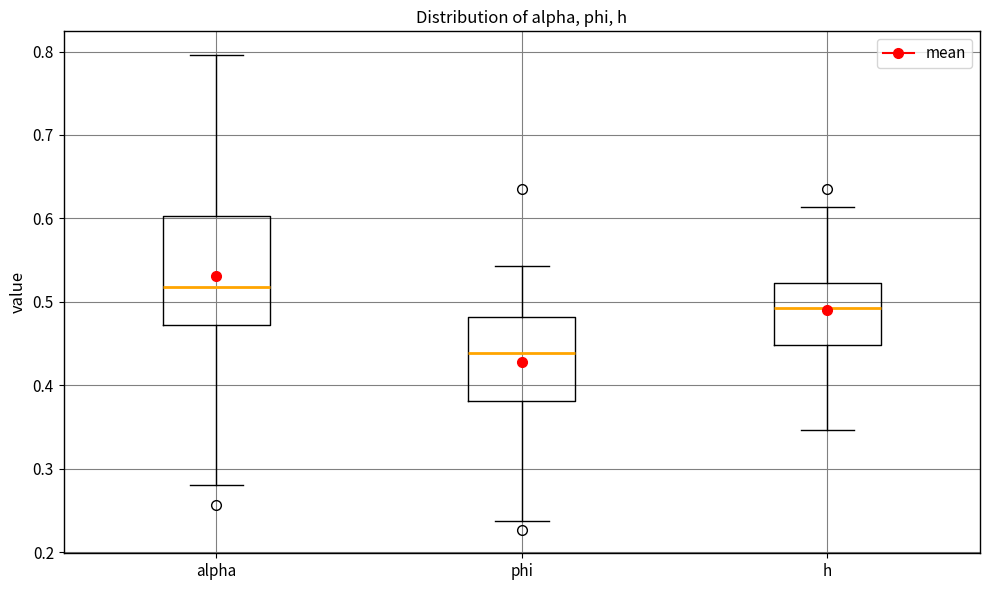

Comparing the boxes themselves (not the whiskers), which one is the tallest?

alpha